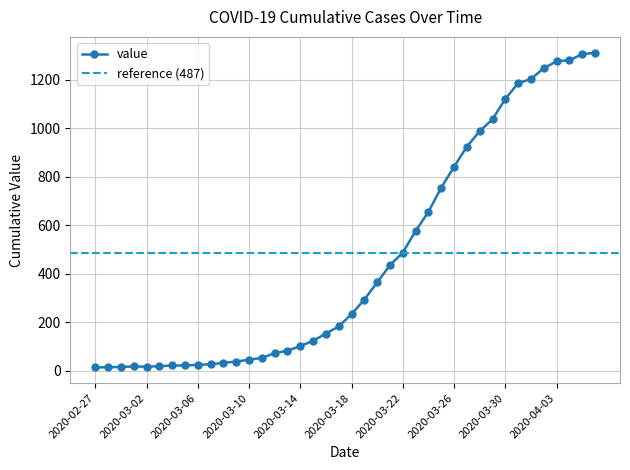

Rank the categories by value from highest to lowest.

2020-04-06, 2020-04-05, 2020-04-04, 2020-04-03, 2020-04-02, 2020-04-01, 2020-03-31, 2020-03-30, 2020-03-29, 2020-03-28, 2020-03-27, 2020-03-26, 2020-03-25, 2020-03-24, 2020-03-23, 2020-03-22, 2020-03-21, 2020-03-20, 2020-03-19, 2020-03-18, 2020-03-17, 2020-03-16, 2020-03-15, 2020-03-14, 2020-03-13, 2020-03-12, 2020-03-11, 2020-03-10, 2020-03-09, 2020-03-08, 2020-03-07, 2020-03-06, 2020-03-04, 2020-03-05, 2020-03-03, 2020-03-01, 2020-03-02, 2020-02-29, 2020-02-28, 2020-02-27